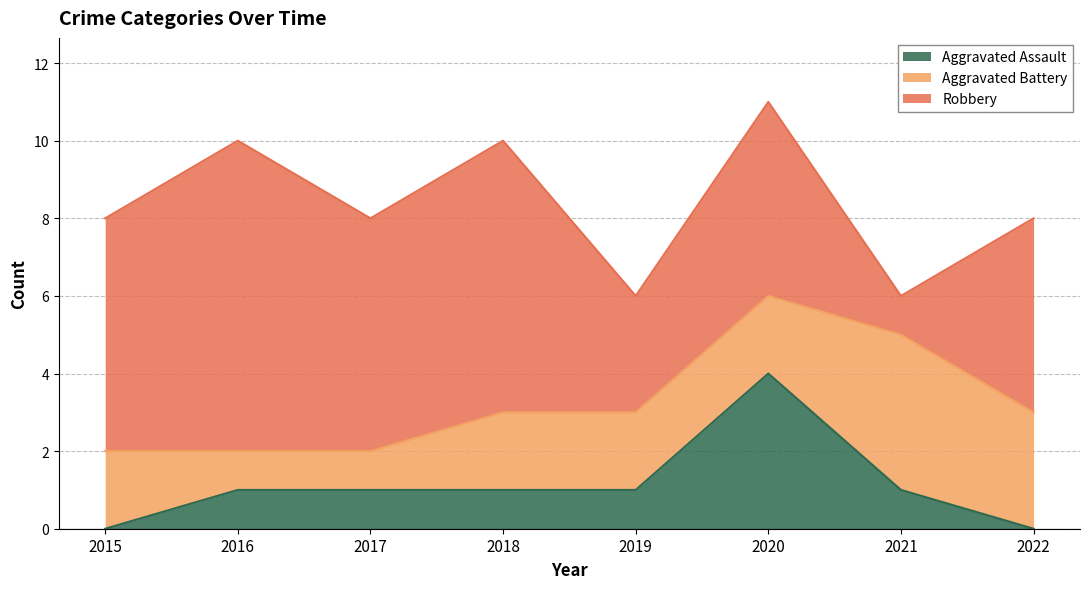

At which category is the sum across all series the highest?

2020